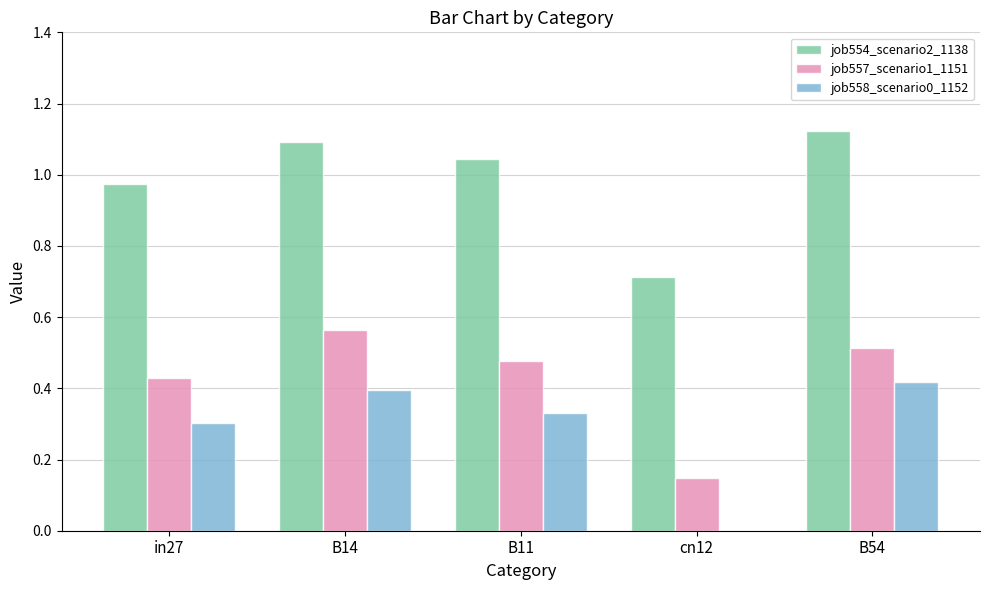

Which series has the largest total across all categories?

job554_scenario2_1138